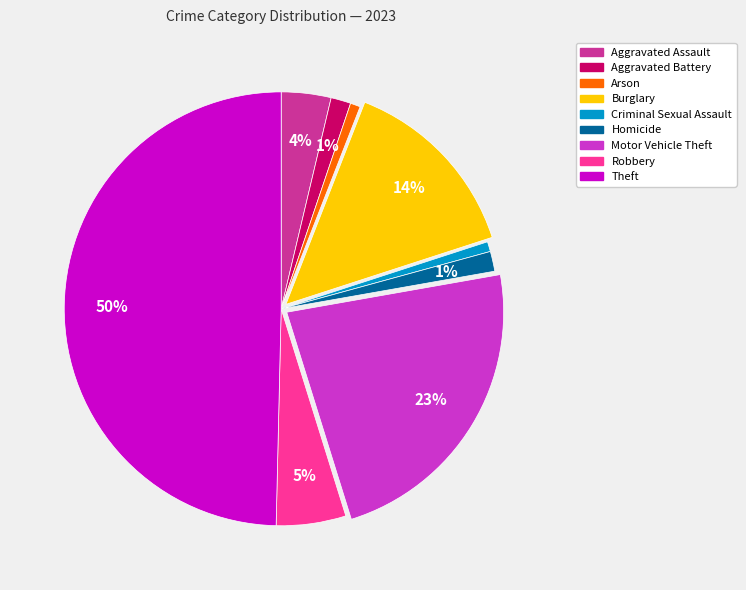

How many segments does this pie chart have?

9